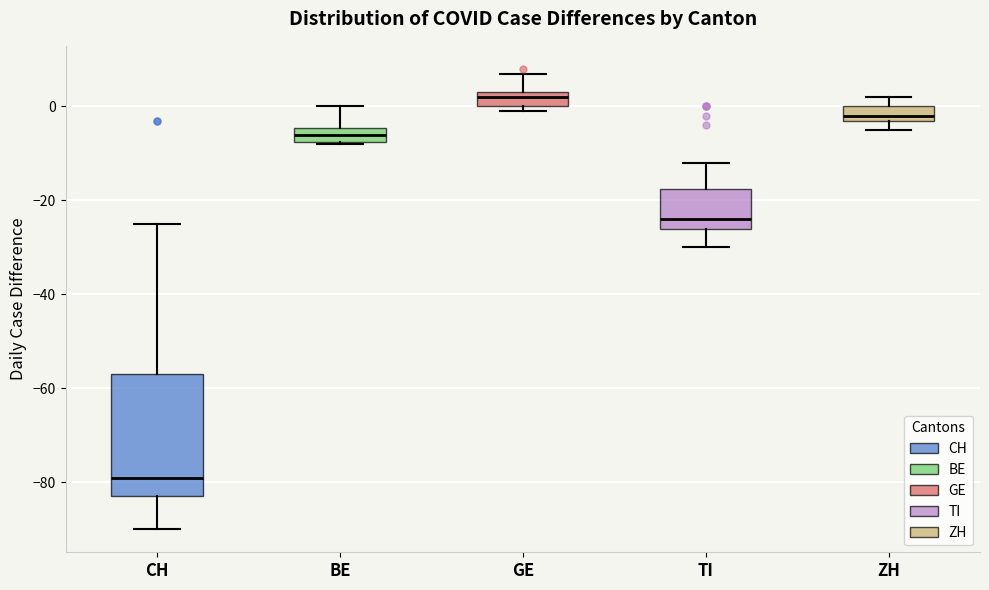

Reading left to right, read every box against the y-axis: the position of its median line, the range the box covers, and the ends of its whiskers. The values are not printed on the chart, so give them approximately, as read against the axis.

CH: median -78, box -82 to -56, whiskers -90 to -24
BE: median -6, box -8 to -4, whiskers -8 to 0
GE: median 2, box 0 to 4, whiskers 0 (just below the box's lower edge) to 8
TI: median -24, box -26 to -18, whiskers -30 to -12
ZH: median -2 (just above the box's lower edge), box -2 to 0, whiskers -4 to 2